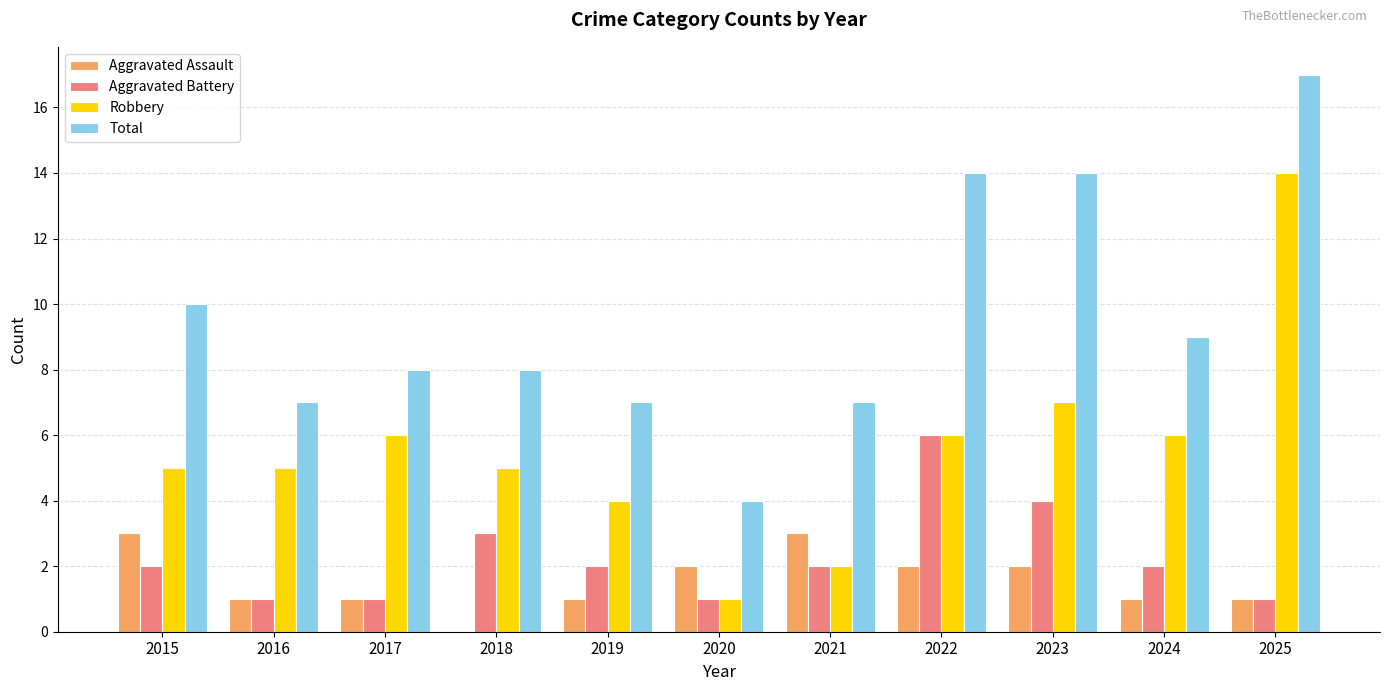

Which category has the highest value across all series?

2025